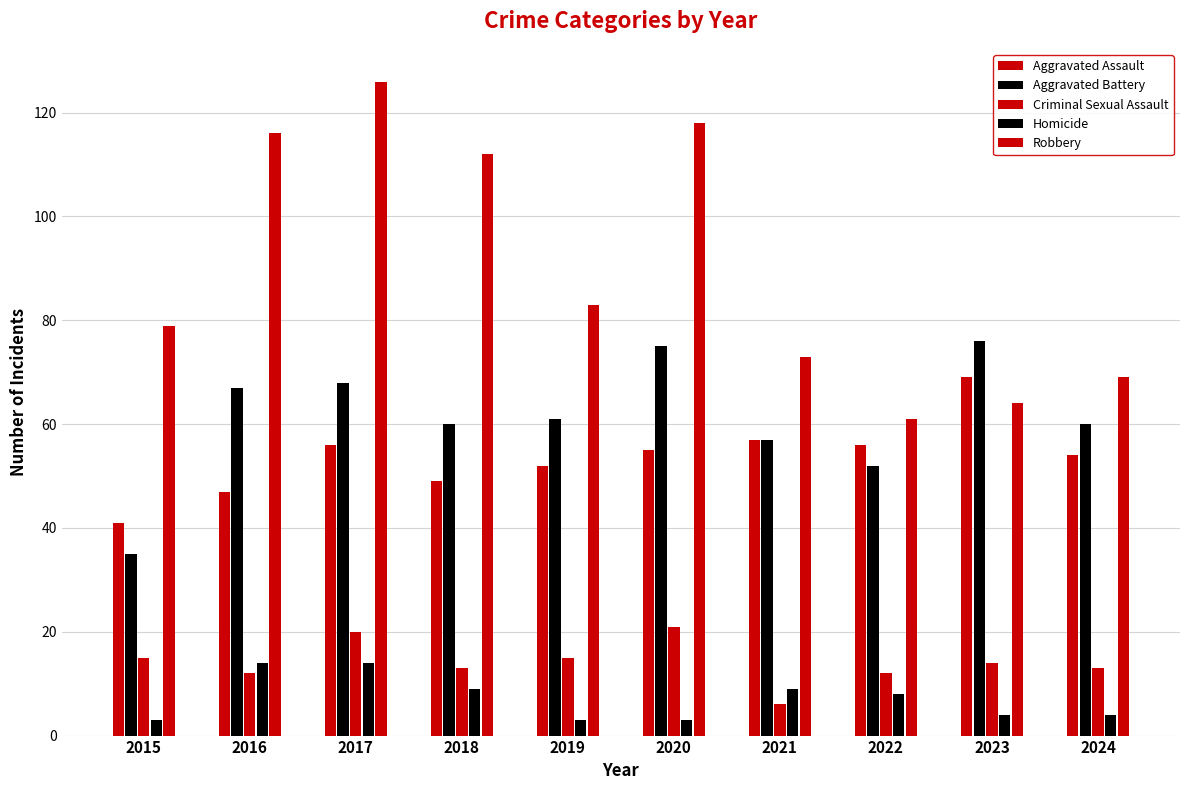

How many bars are there in each group?

5